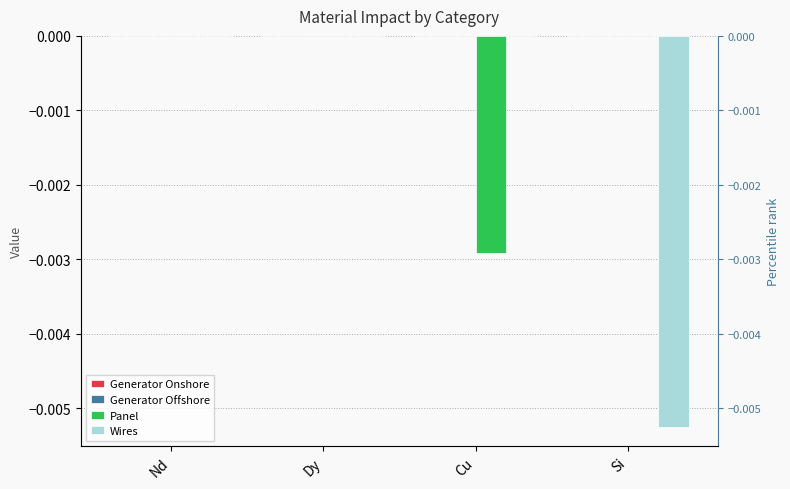

How many values in Panel are below zero?

1